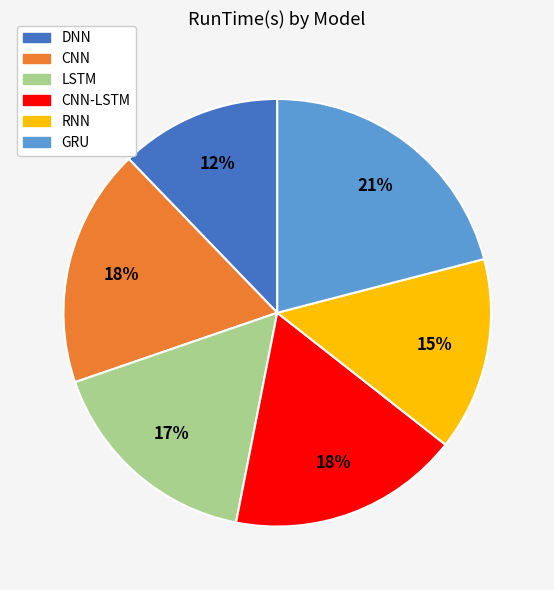

To the nearest percent, what is the difference between the largest and smallest slice percentages?

9%